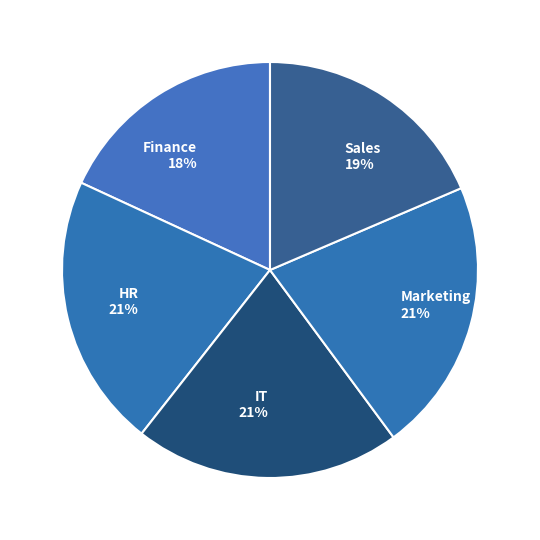

To the nearest percent, what is the difference between the IT and Finance slice percentages?

3%